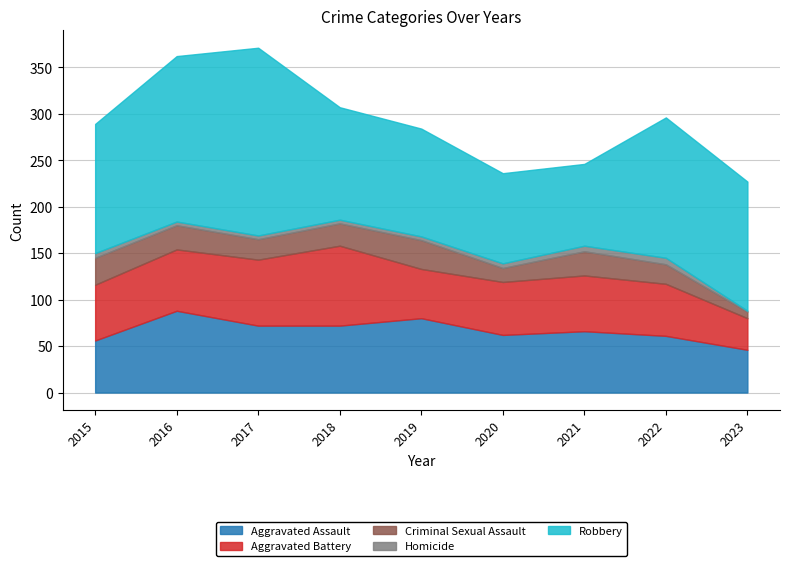

The Criminal Sexual Assault series shows 7 at 2023. True or false?

True